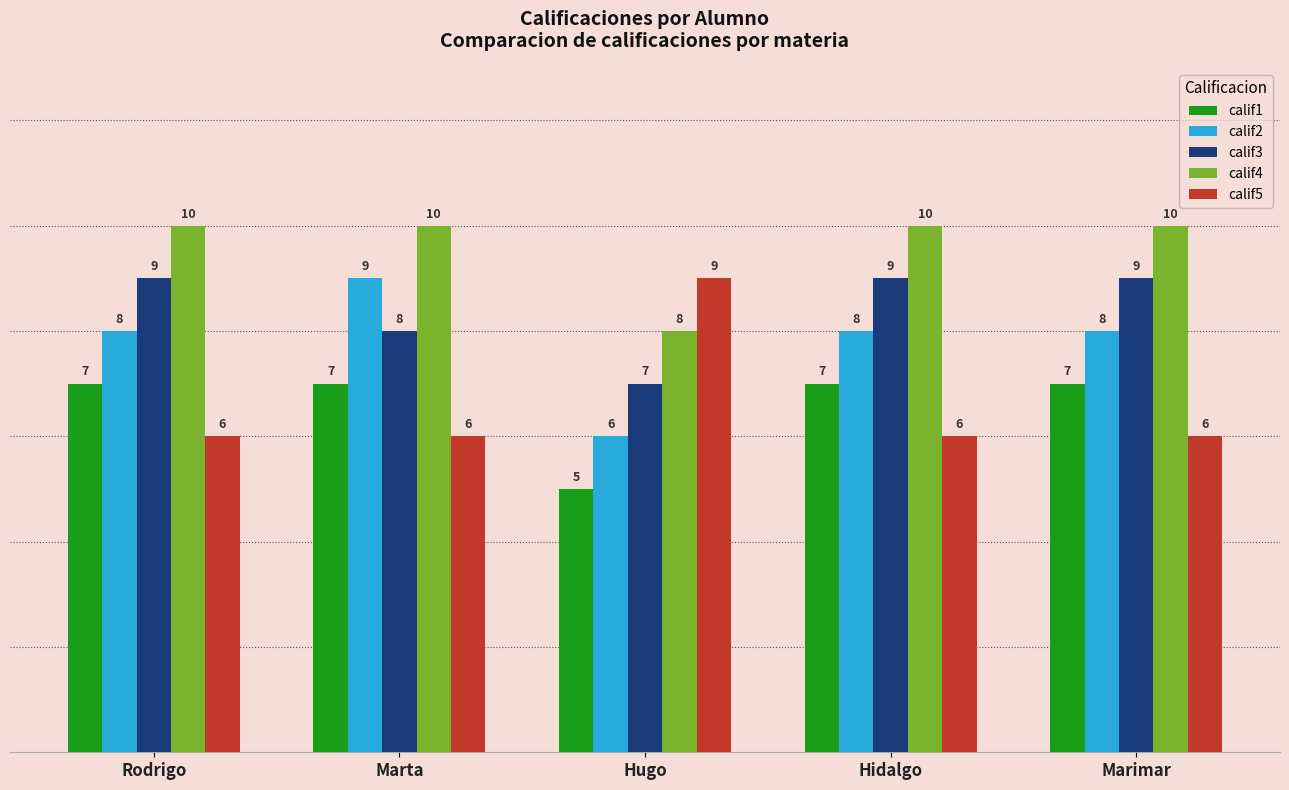

What position from the left is Marta?

2